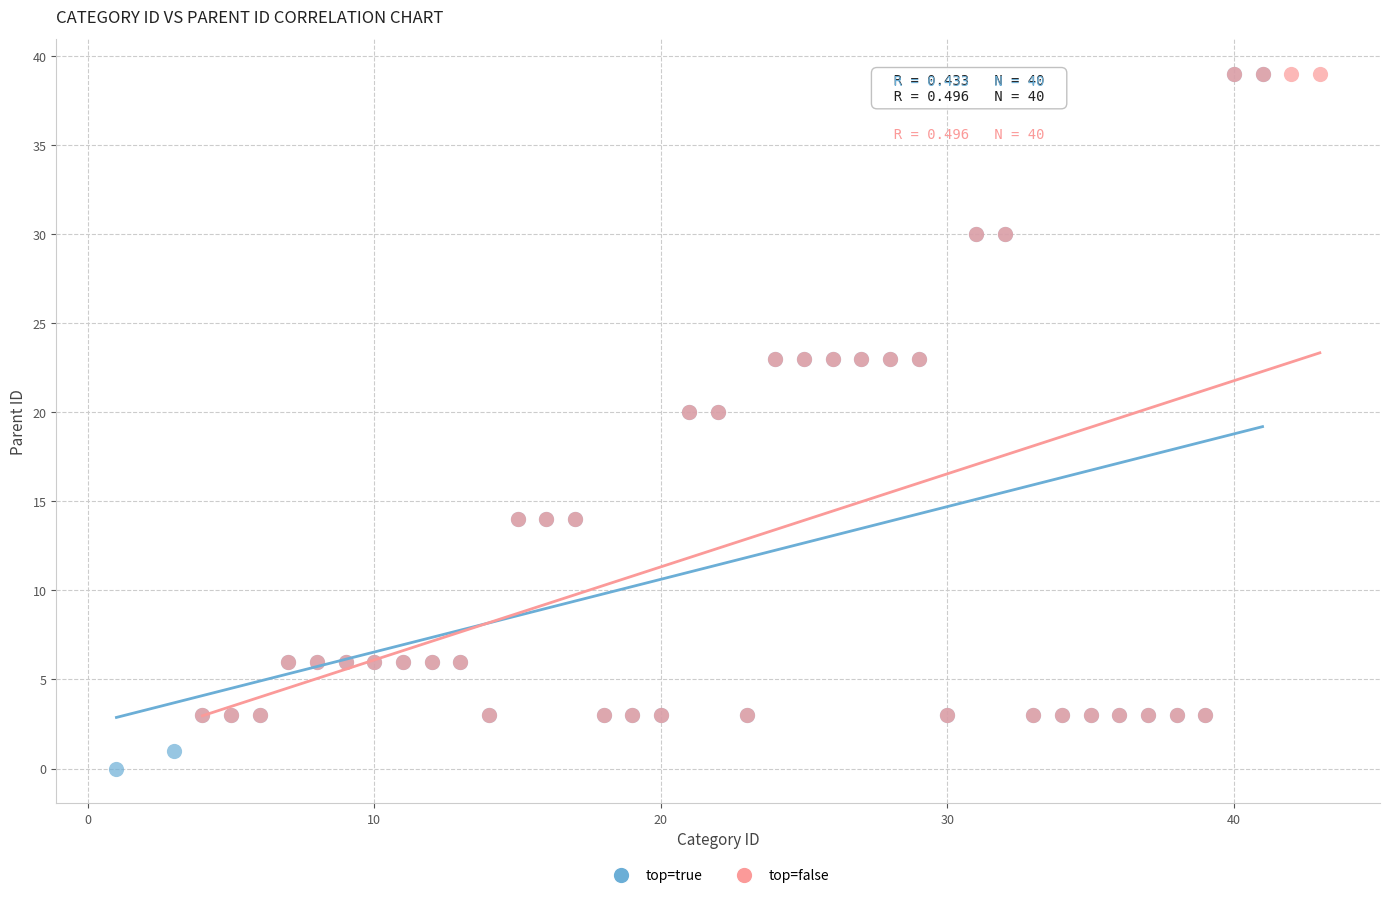

Which series contains the lowest Y value?

top=true